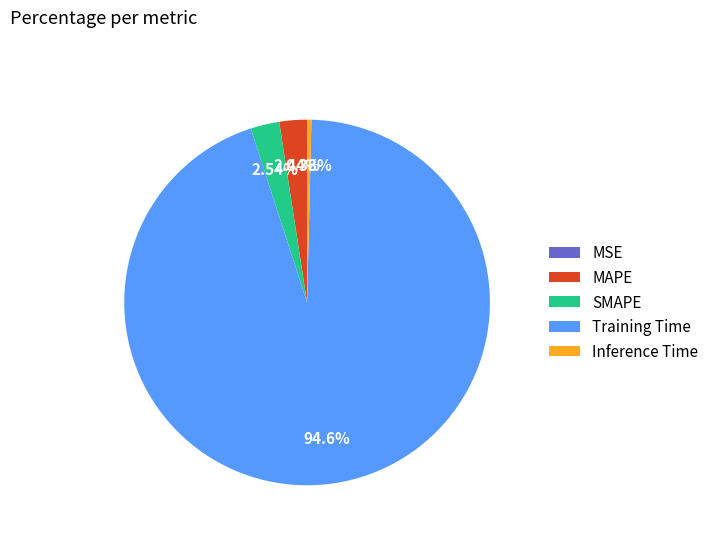

Which slice is the largest?

Training Time